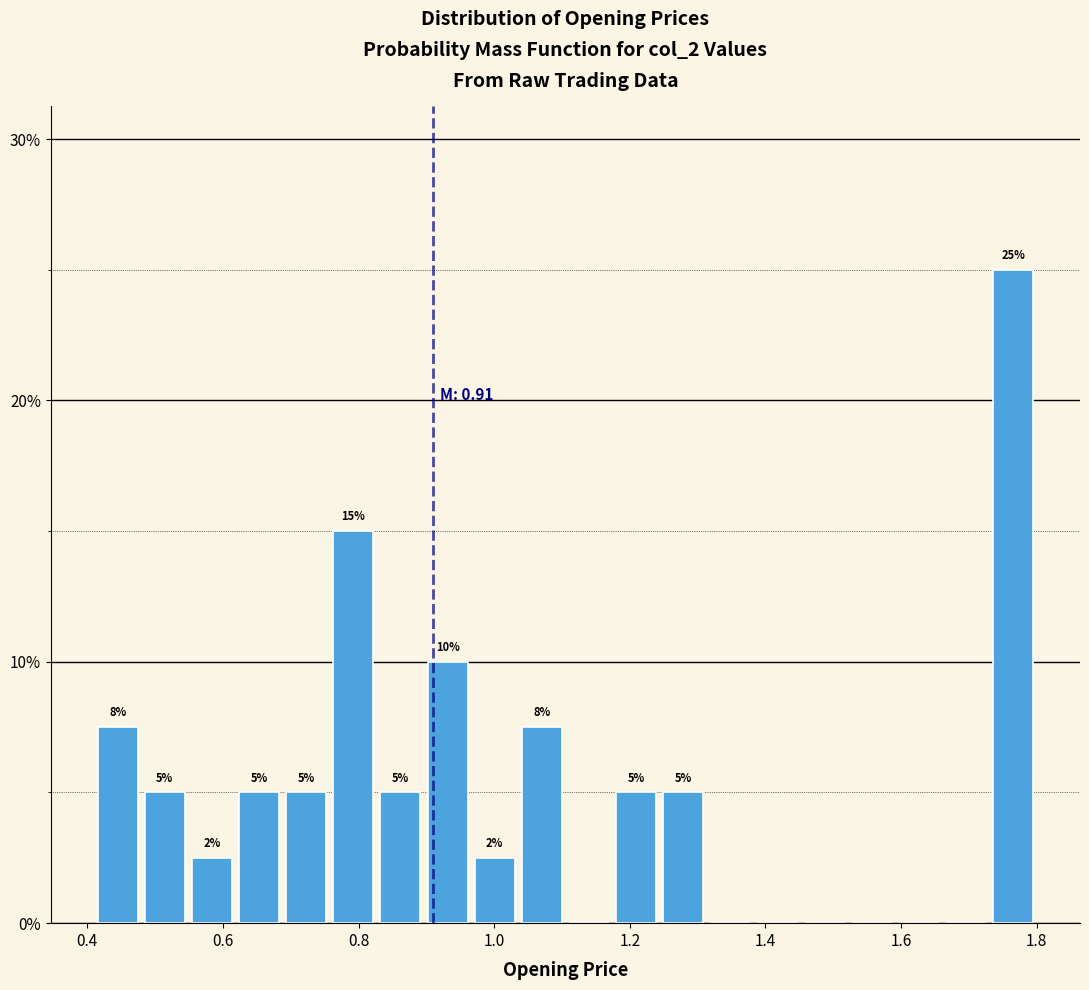

Around what value on the x-axis is the tallest bar? Give the approximate position of its centre, as read against the axis.

1.76